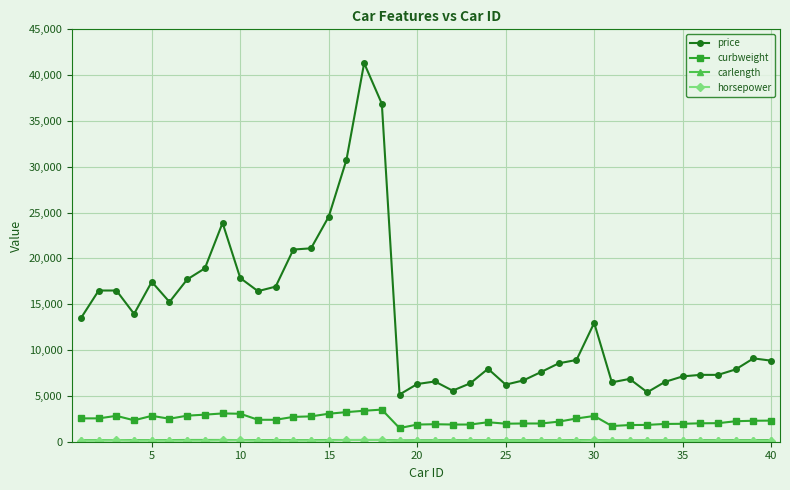

What is the minimum value for curbweight?

1488.0